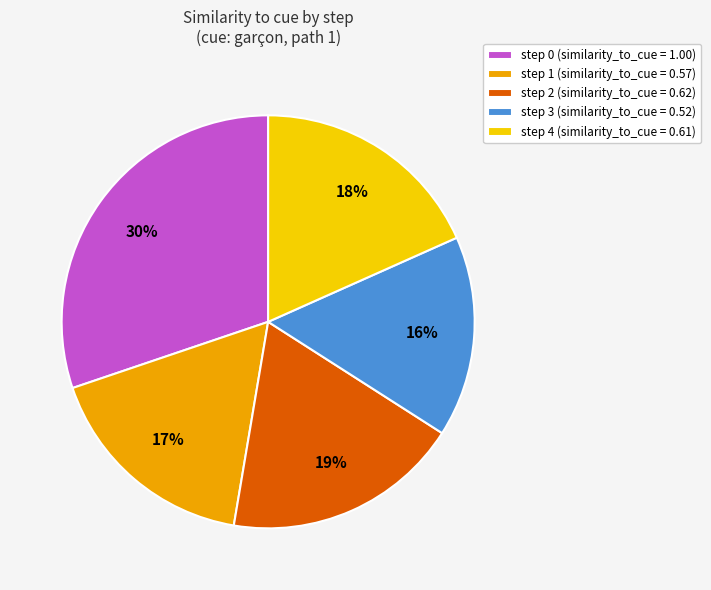

Do step 3 (similarity_to_cue = 0.52) and step 0 (similarity_to_cue = 1.00) together represent more than half of the pie?

No